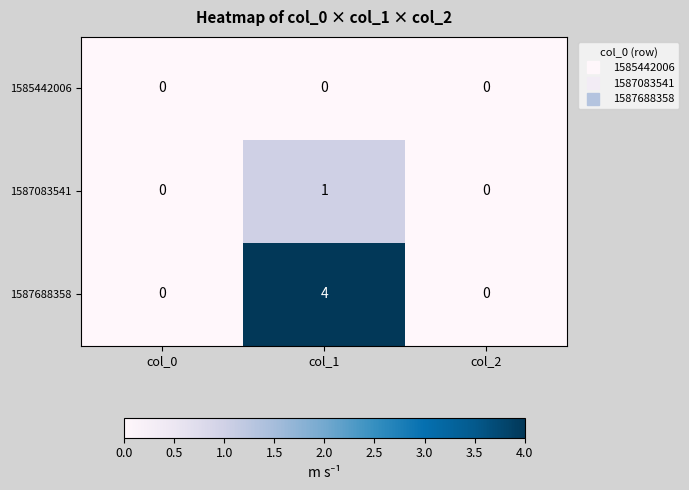

Reading left to right, list all the values displayed in this chart.

1585442006: 0	0	0
1587083541: 0	1	0
1587688358: 0	4	0